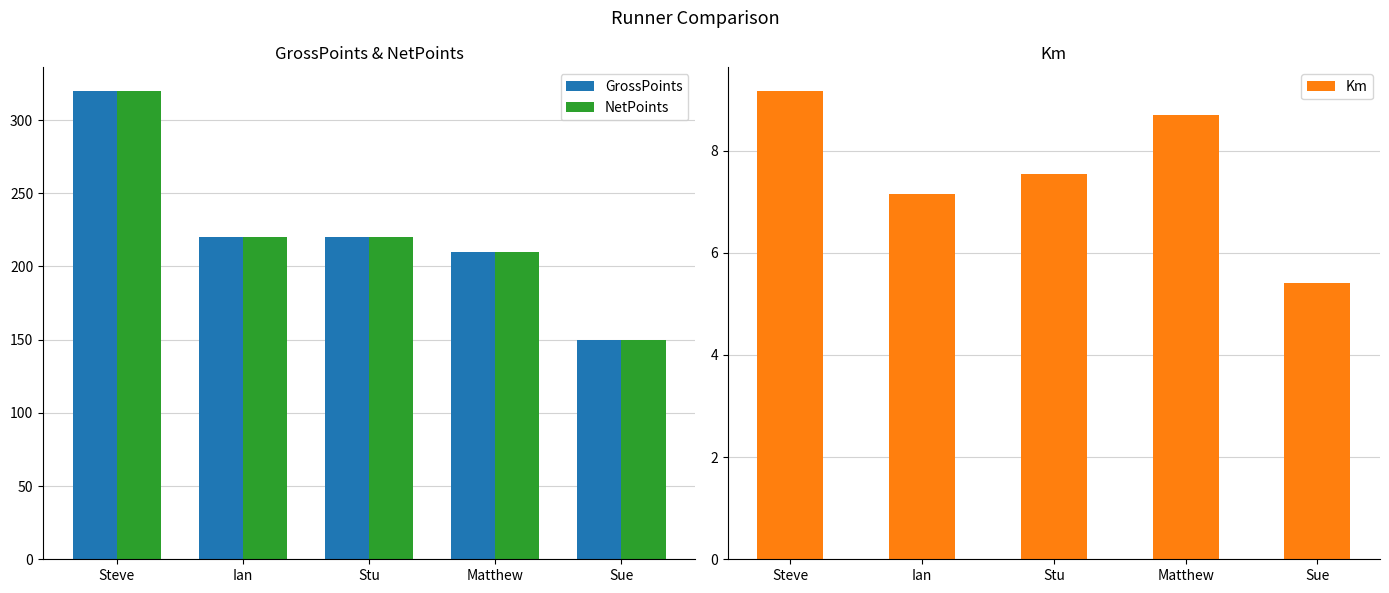

At which category is the sum across all series the highest?

Steve